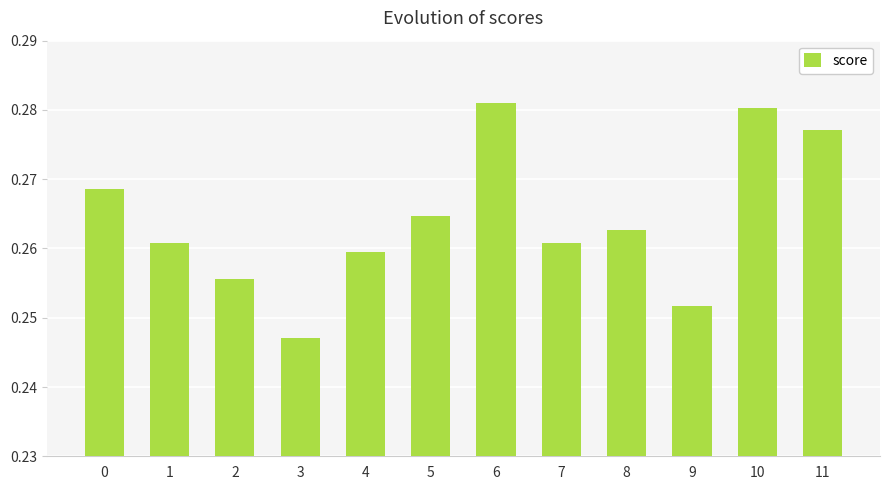

At which label is the value closest to 0?

3